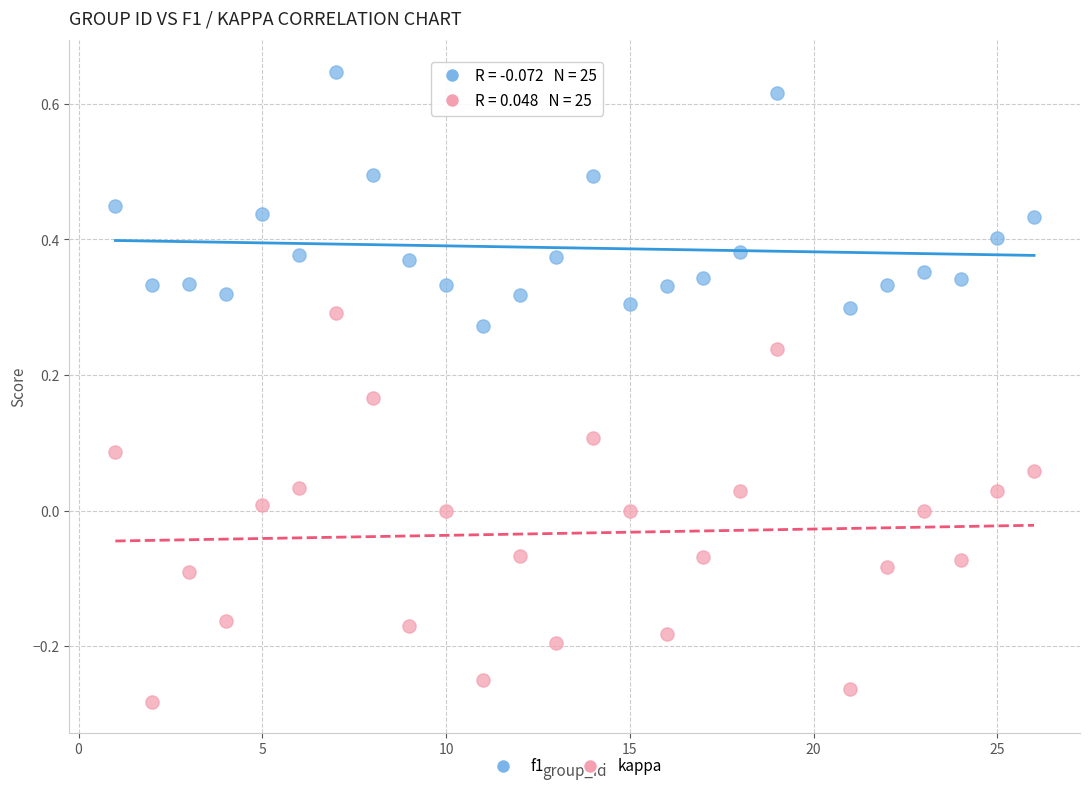

Which series has the widest spread of Y values?

kappa